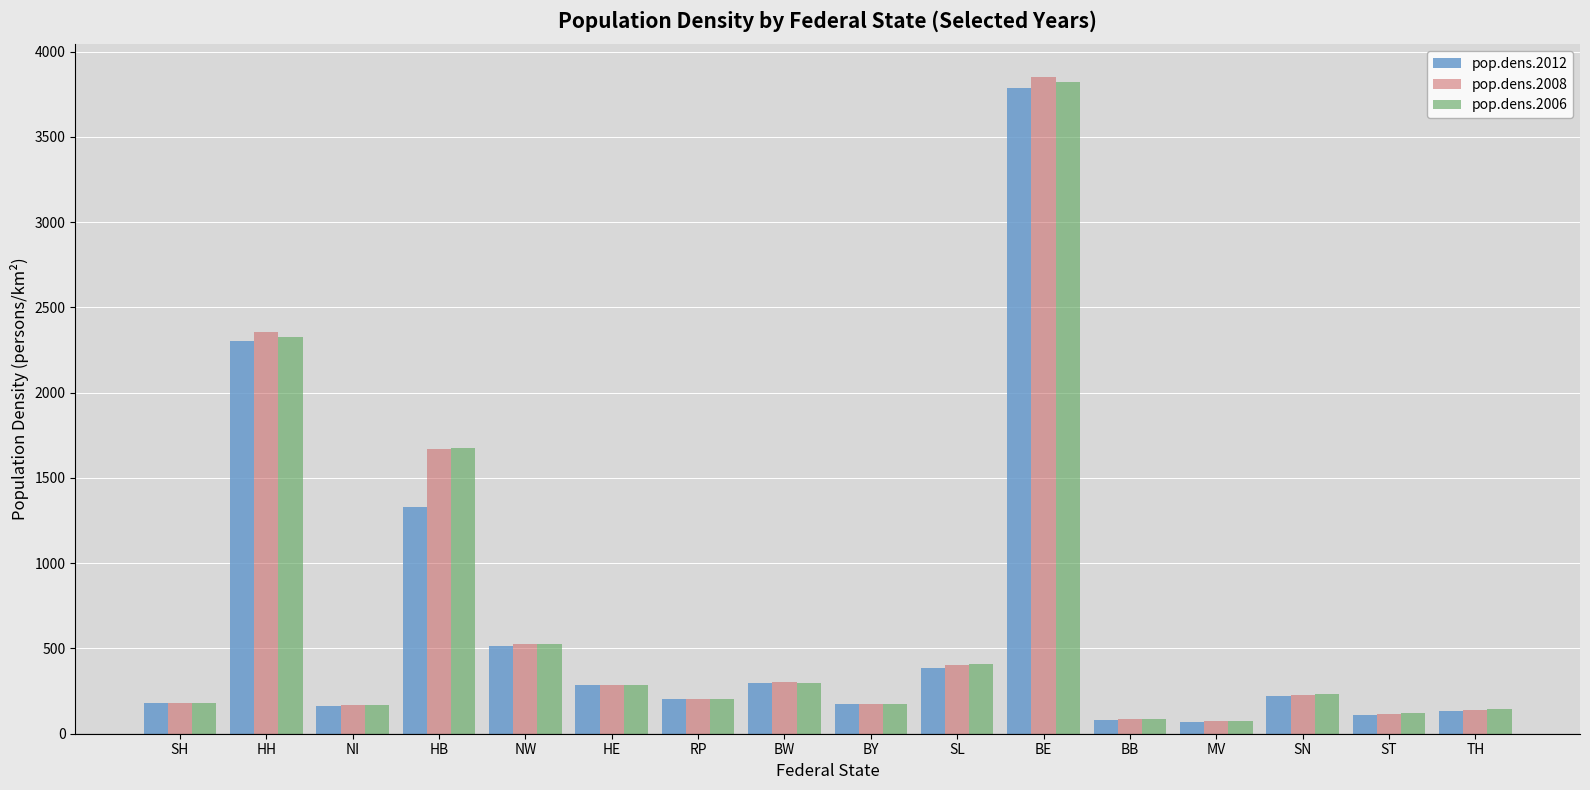

What is the total value across all series at SL?

1194